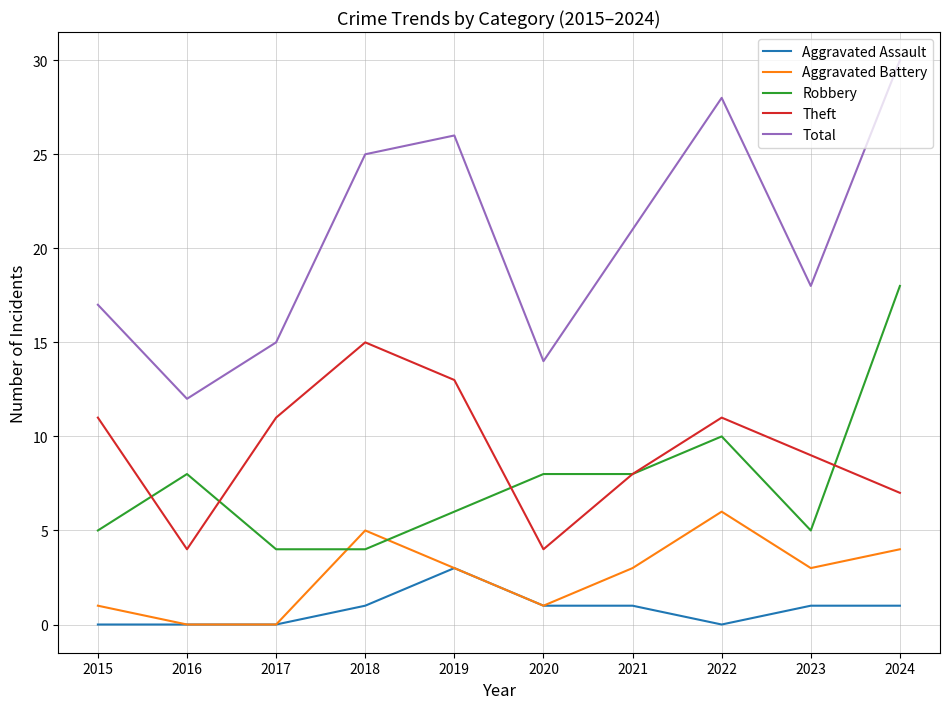

At which label does Total reach its peak?

2024